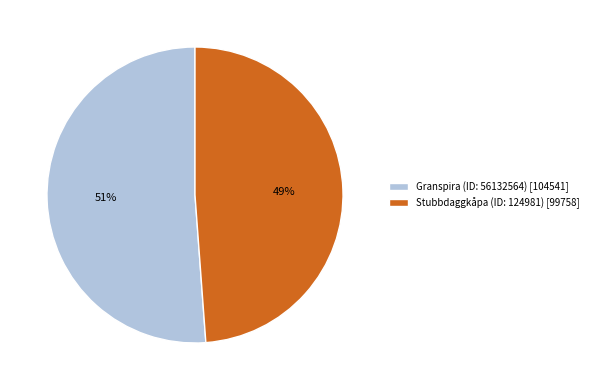

What percentage is the Granspira (ID: 56132564) slice, to the nearest percent?

51%